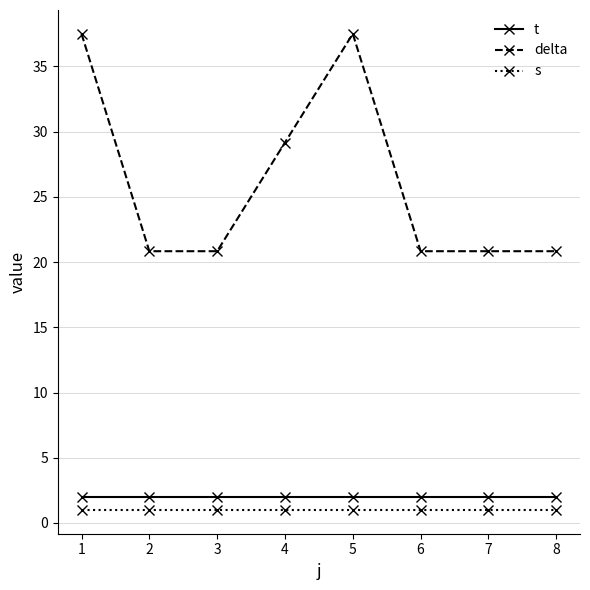

Reading right to left, transcribe all the data shown in this chart.

t: 2.0	2.0	2.0	2.0	2.0	2.0	2.0	2.0
delta: 20.8	20.8	20.8	37.5	29.2	20.8	20.8	37.5
s: 1.0	1.0	1.0	1.0	1.0	1.0	1.0	1.0